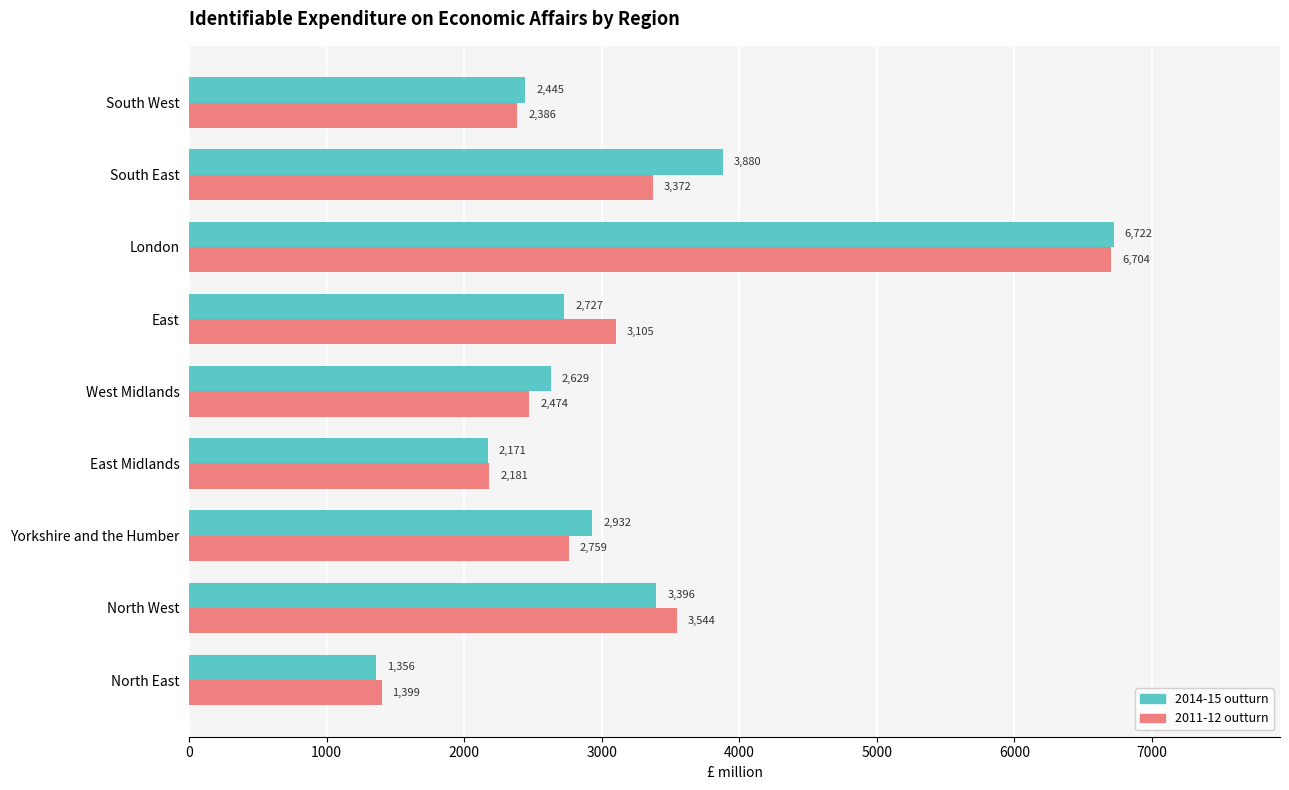

Which series has the largest range (max minus min)?

2014-15 outturn